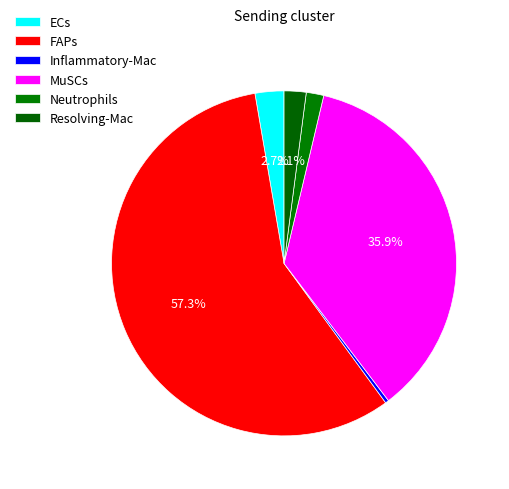

To the nearest percent, what portion does ECs represent?

3%